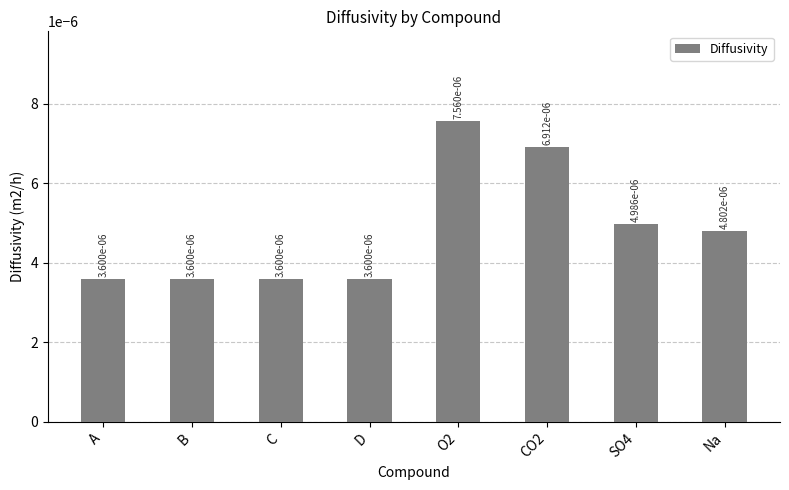

Does the chart contain stacked bars?

No